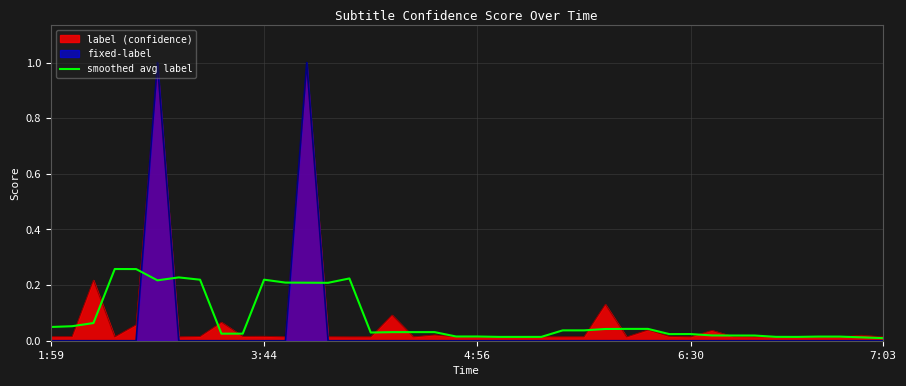

Which series has the largest range (max minus min)?

fixed-label